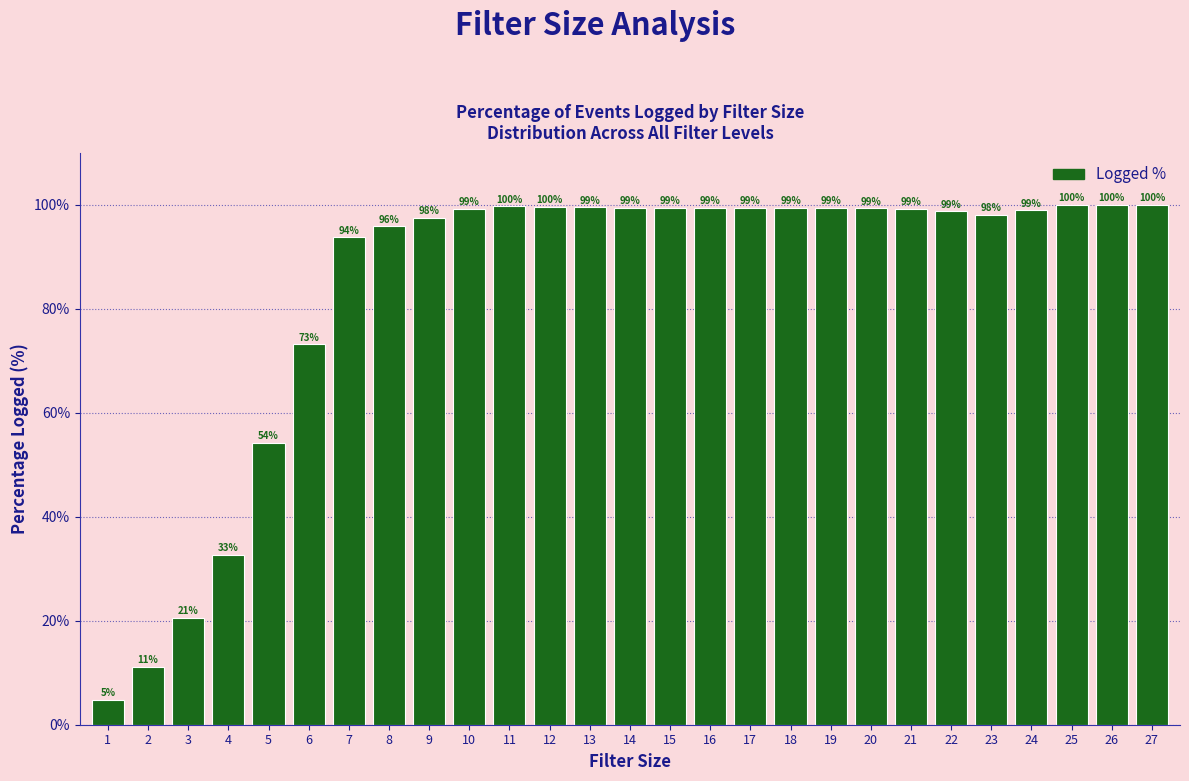

At which label does the data first exceed 99?

10